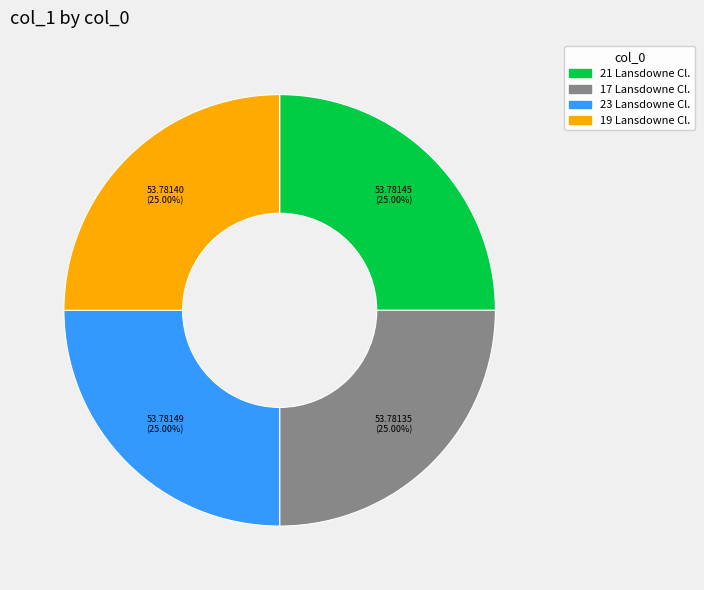

How many slices are in this pie chart?

4